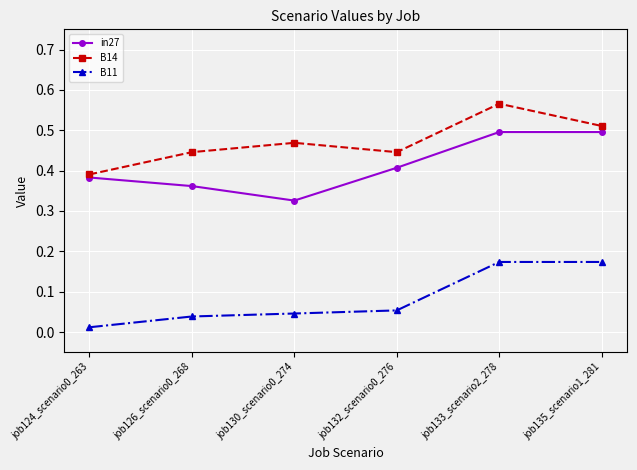

True or false: B11 and B14 cross at least once.

False